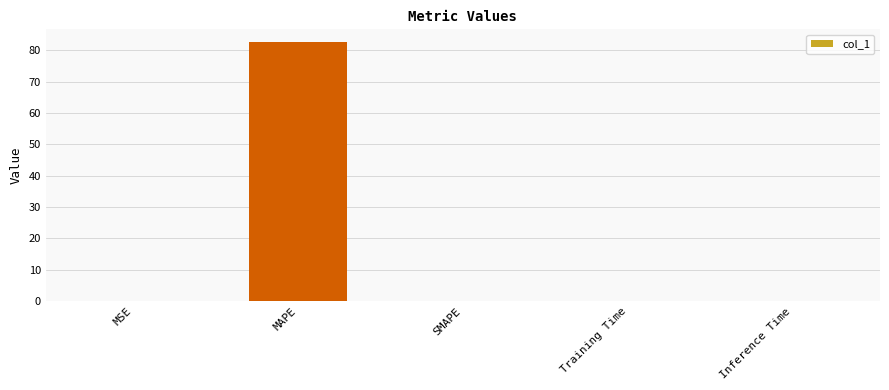

What is the sum of the values at SMAPE and MSE?

0.1